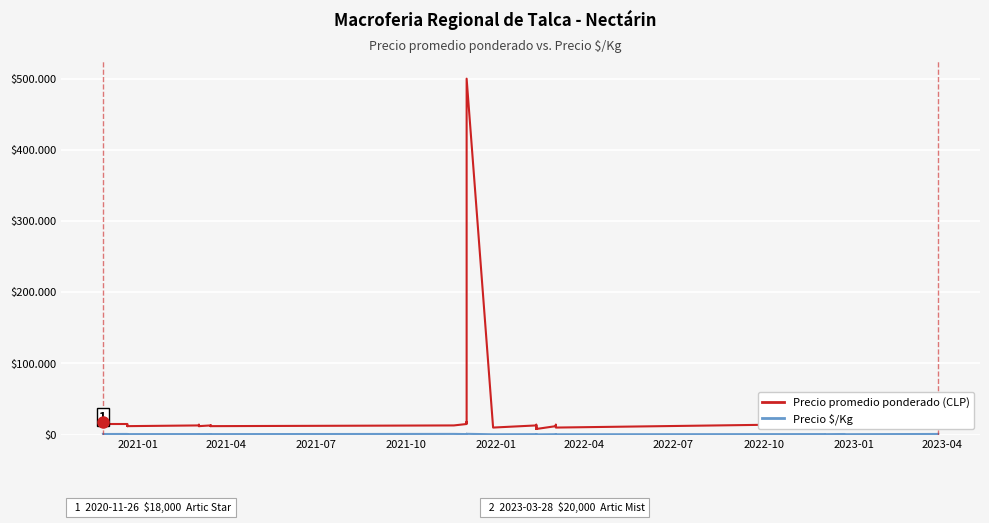

The value of Precio $/Kg at 2022-07 is 401. True or false?

False